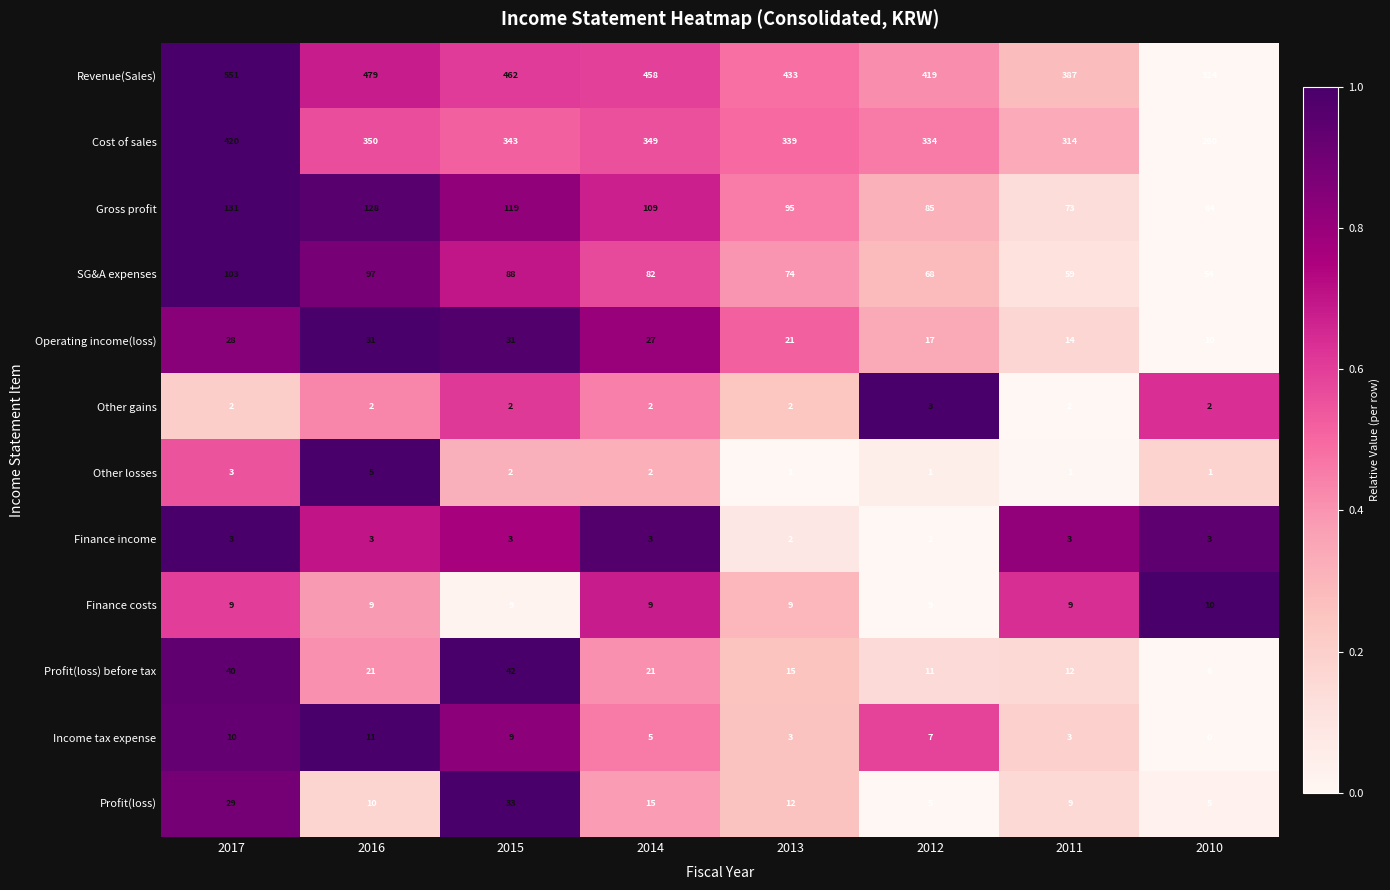

At which category is the sum across all series the highest?

2017